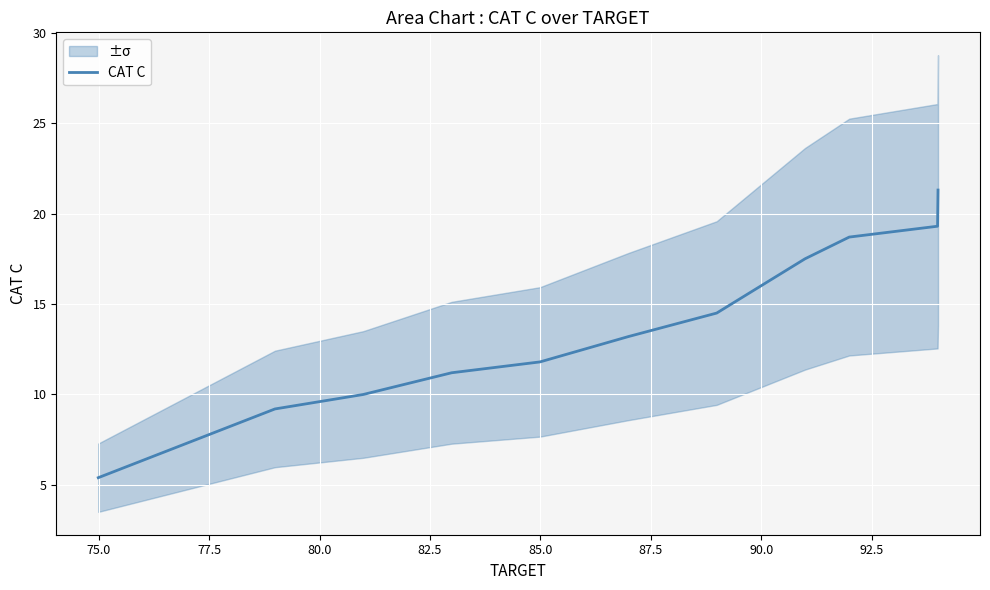

What is the maximum value for CAT C?

21.3